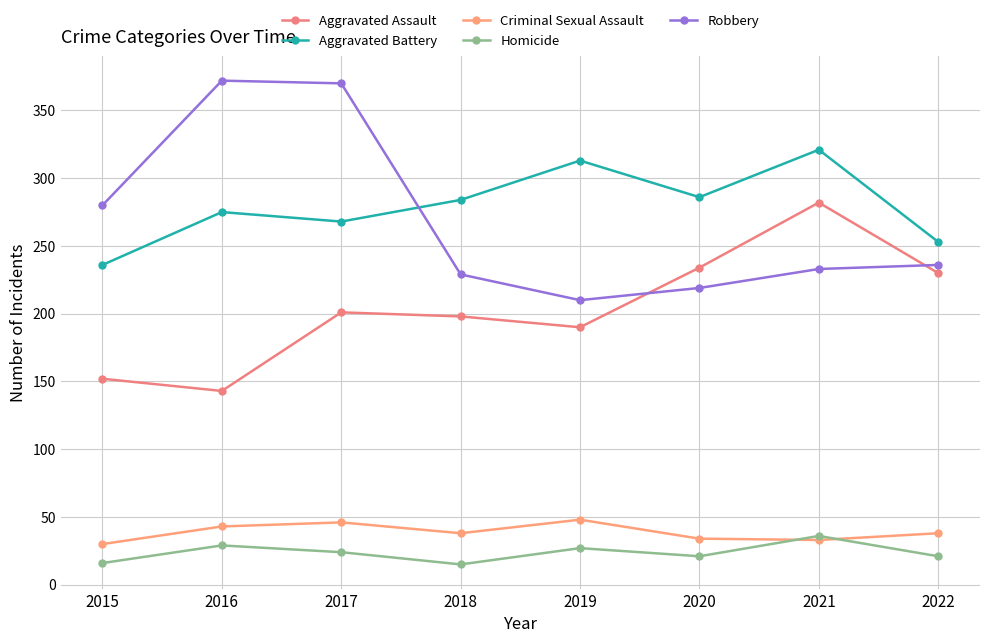

Which series has the widest spread of values?

Robbery